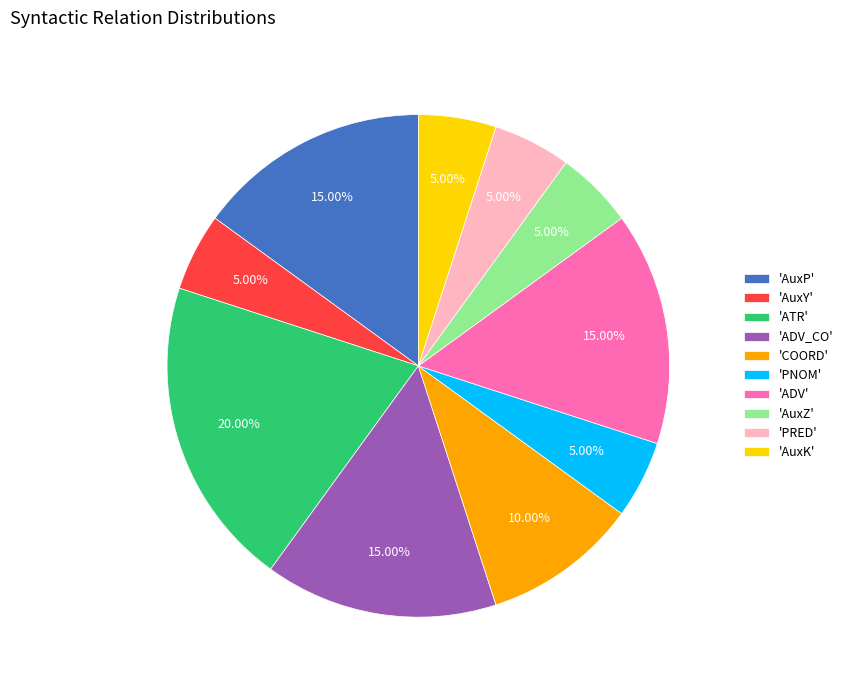

How many slices are in this pie chart?

10